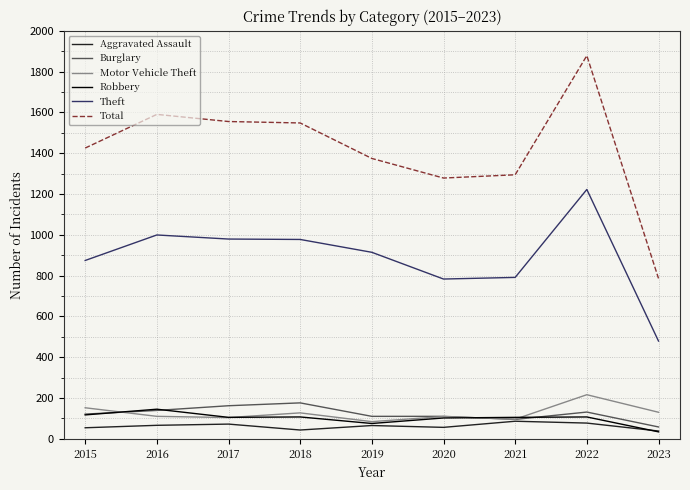

What value does the Burglary series have at 2021?

95